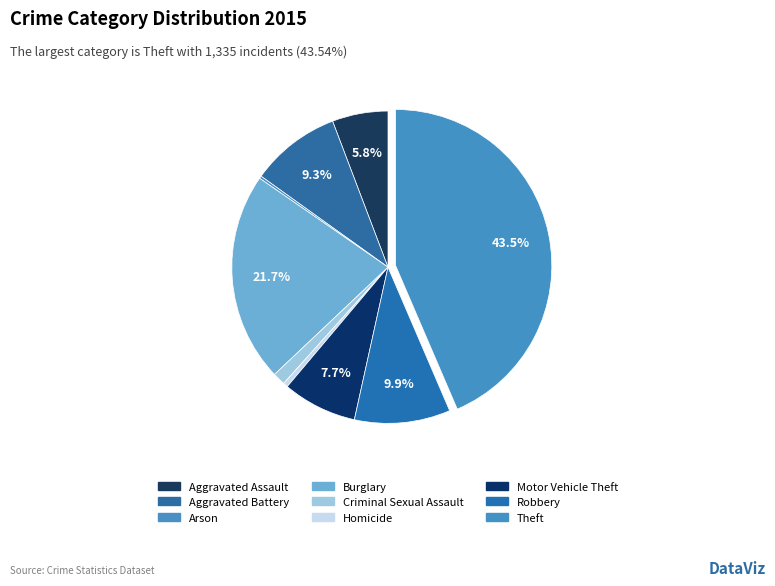

What is the change in value from Aggravated Battery to Theft?

+1049